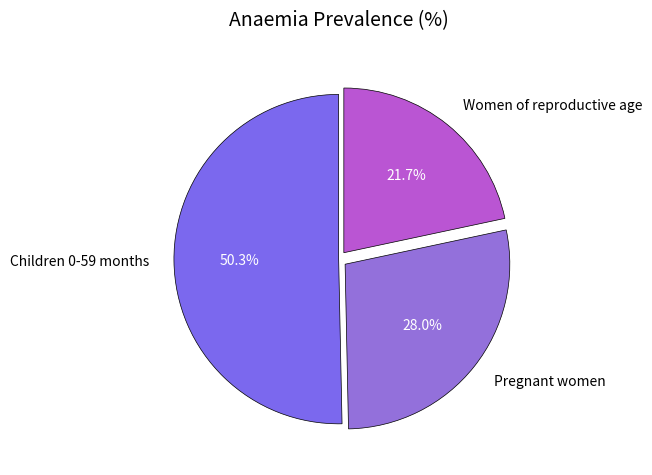

What is the smallest slice in the pie chart?

Women of reproductive age